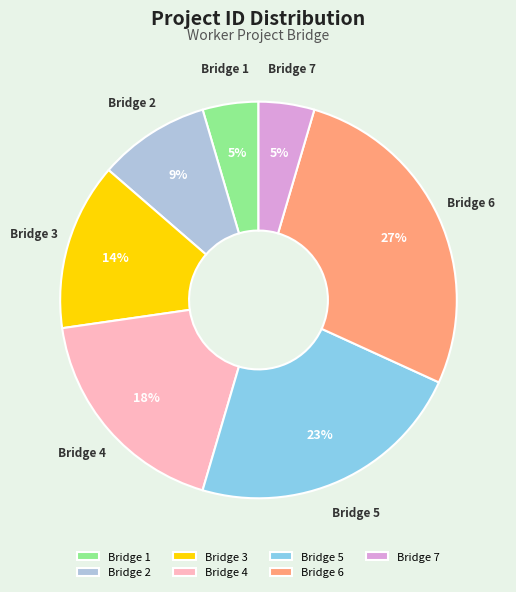

To the nearest percent, what percentage of the pie is Bridge 3?

14%